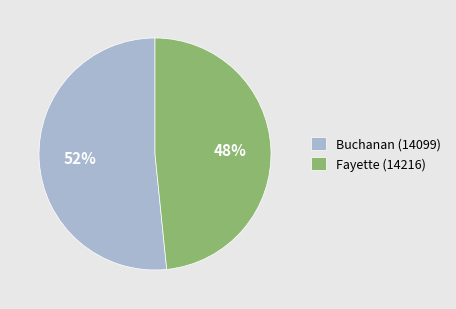

What percentage is the Fayette (14216) slice, to the nearest percent?

48%